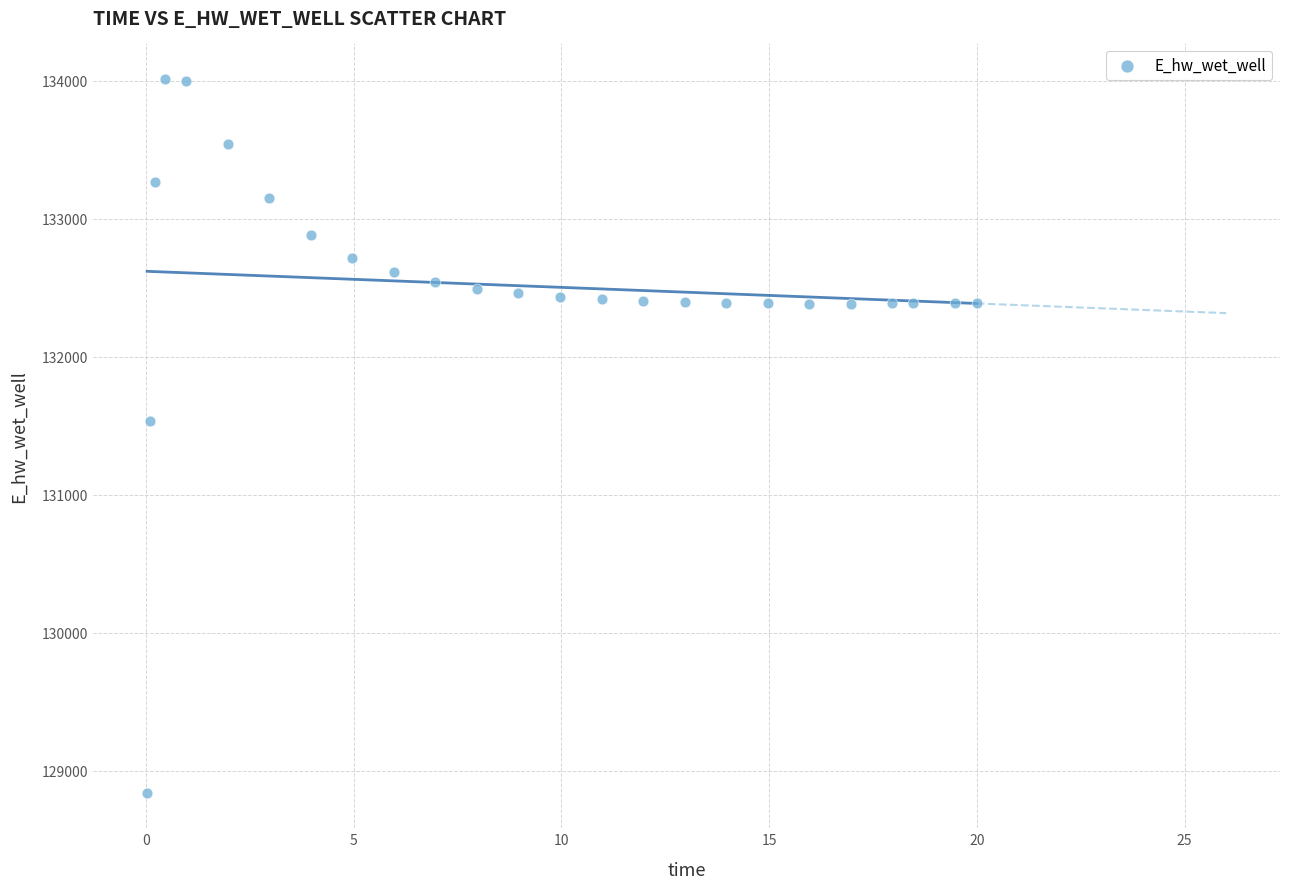

What is the range of Y values (max minus min)?

5170.1